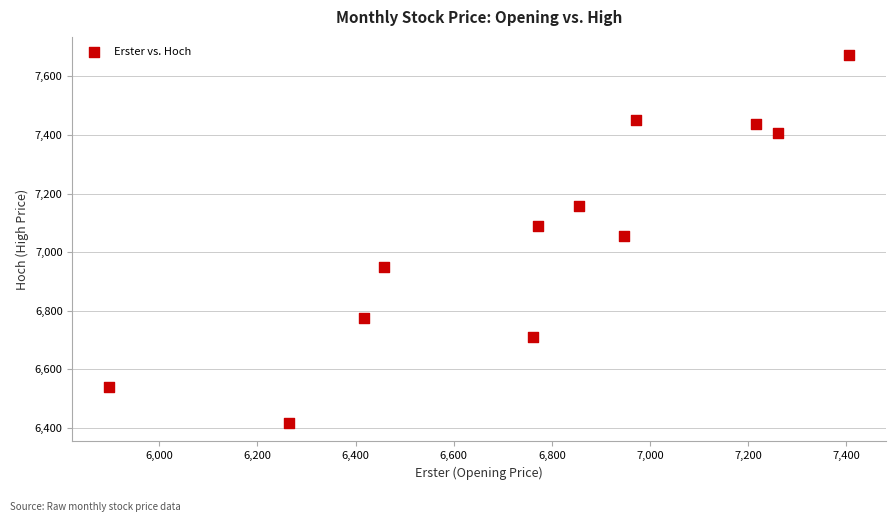

What is the average Y value?

7055.0